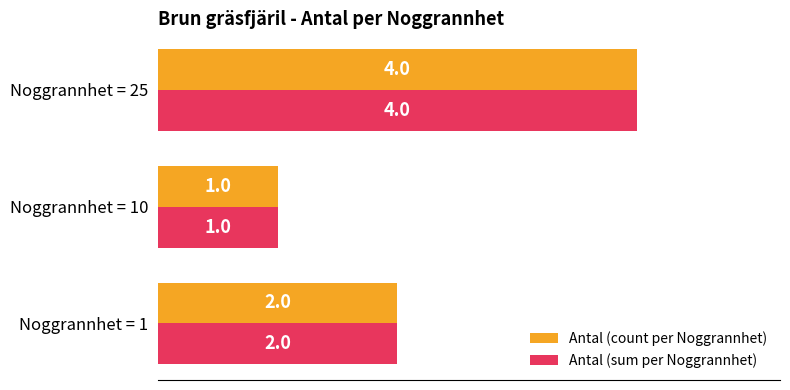

At which label does Antal (count per Noggrannhet) reach its minimum?

Noggrannhet = 10